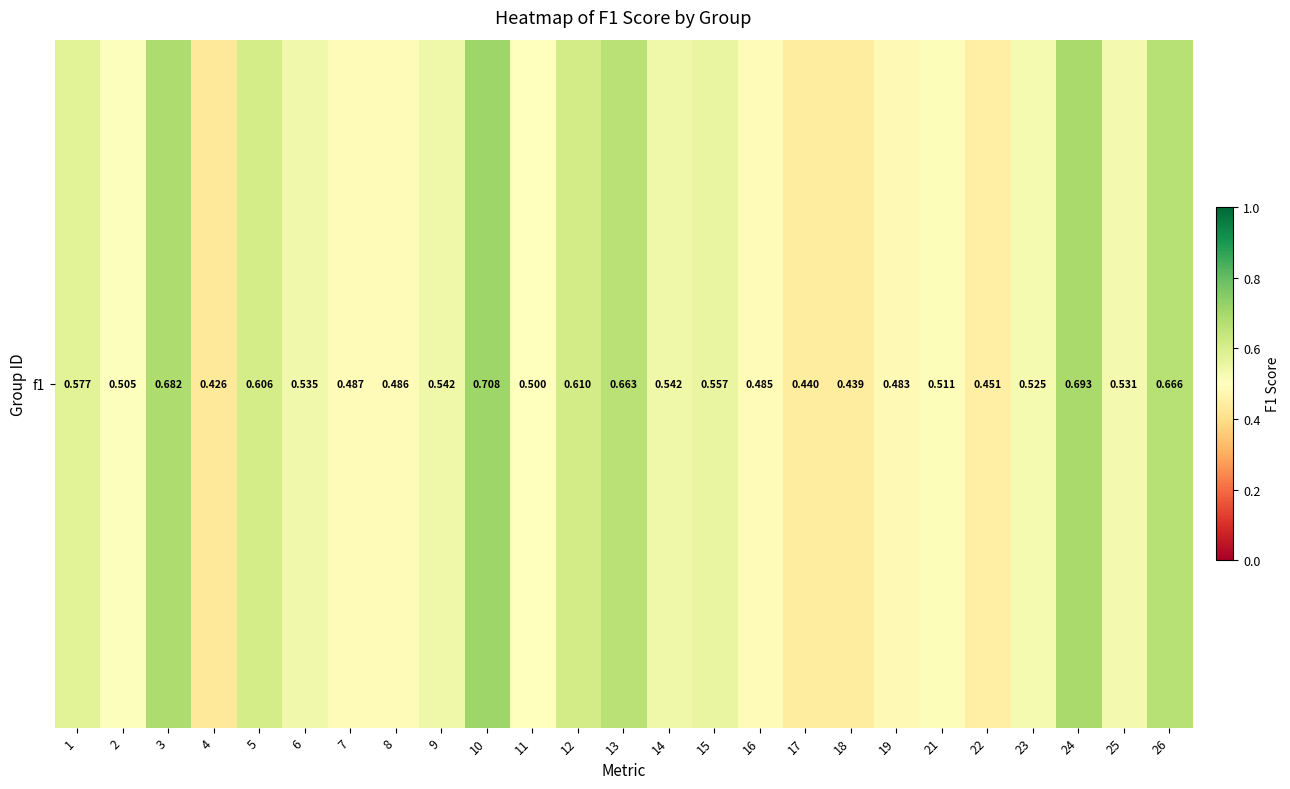

What is the minimum value shown in the chart?

0.4